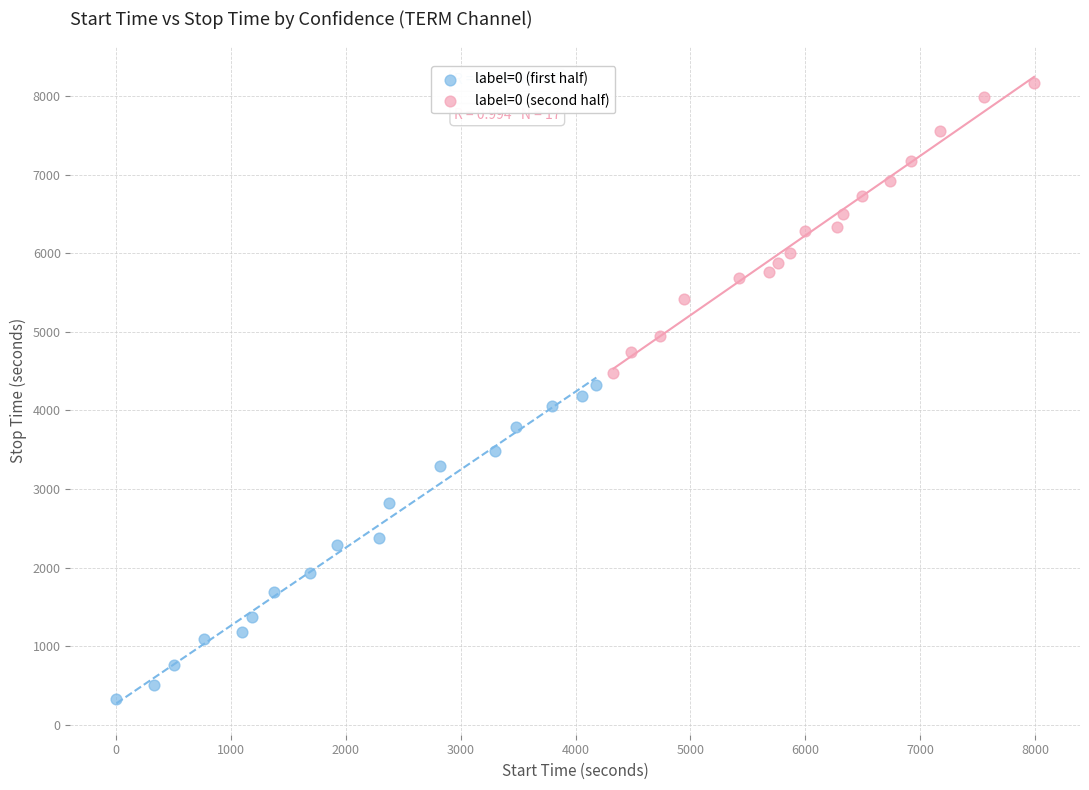

Which series has the largest Y range (max minus min)?

label=0 (first half)